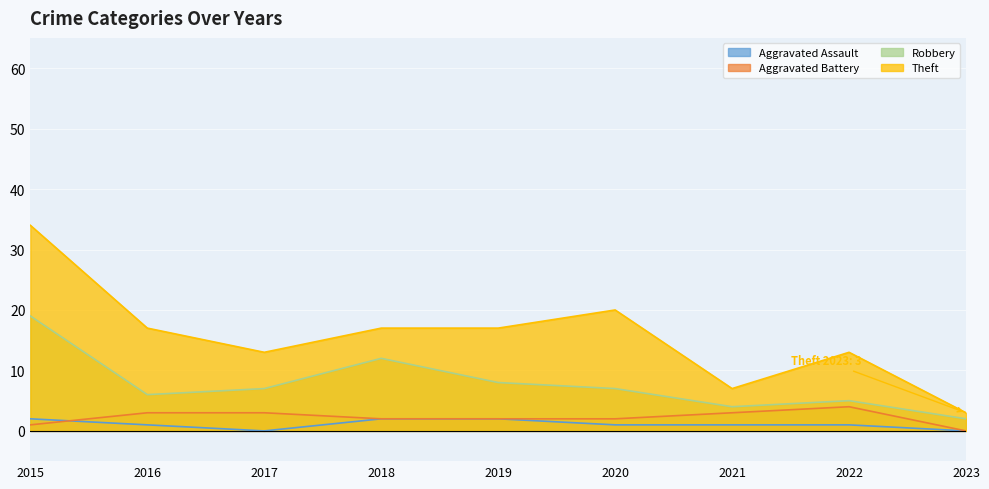

The Aggravated Assault series shows 2 at 2022. True or false?

False